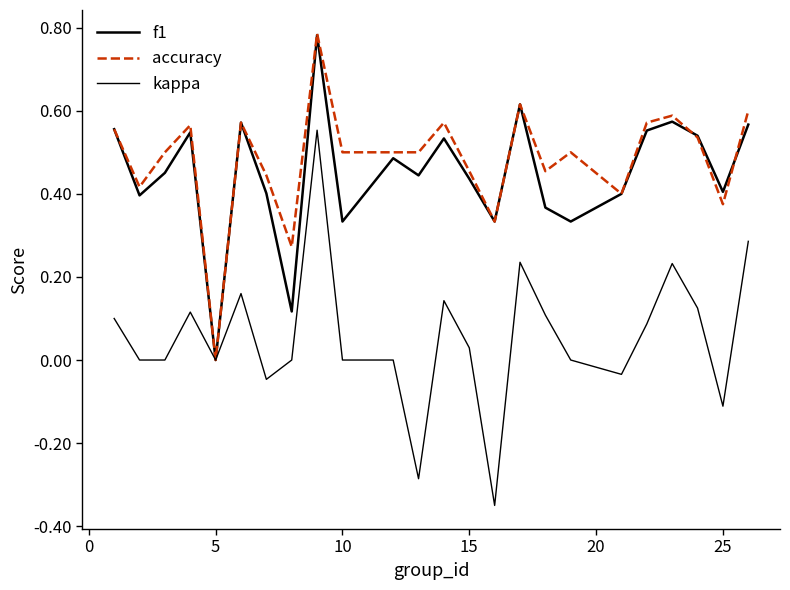

What are all the series names shown in the legend?

f1, accuracy, kappa